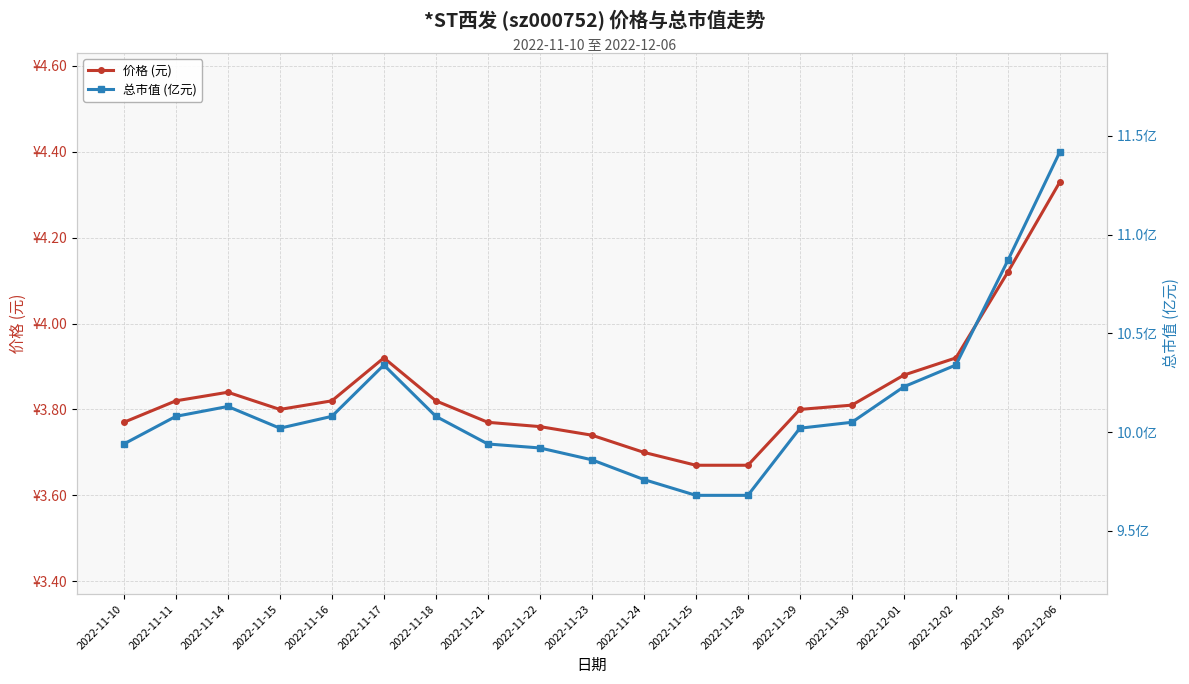

How many values in the 总市值 (亿元) series exceed 10?

12